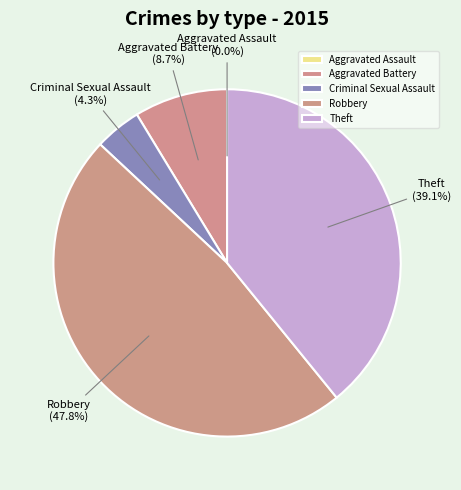

Which has a higher value, Robbery or Theft?

Robbery